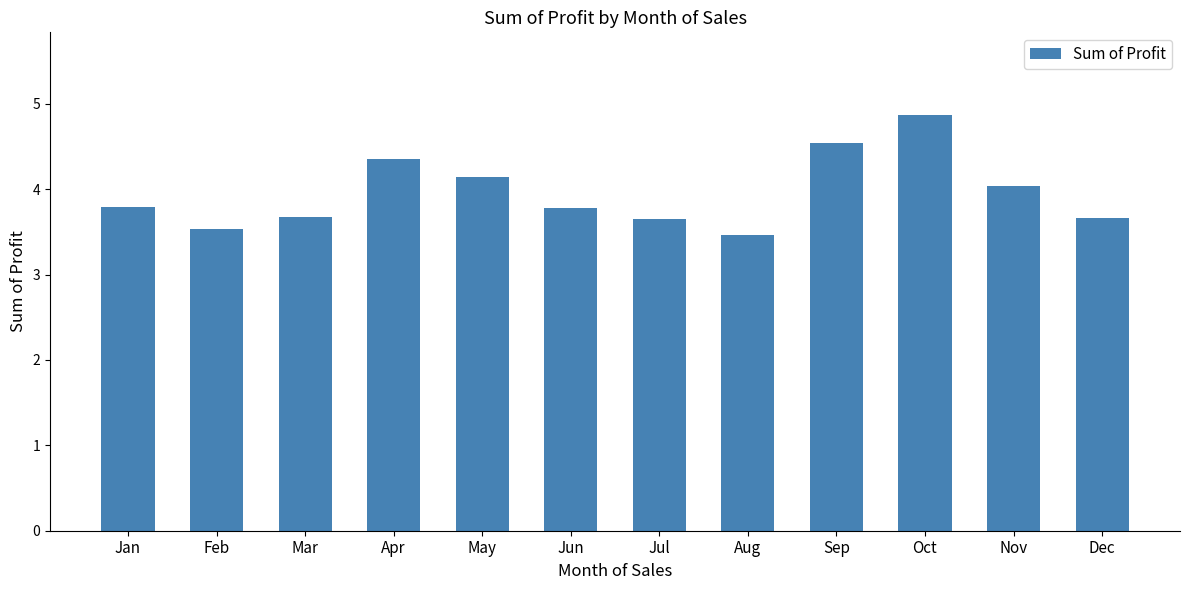

Which label corresponds to the largest value in the chart?

Oct